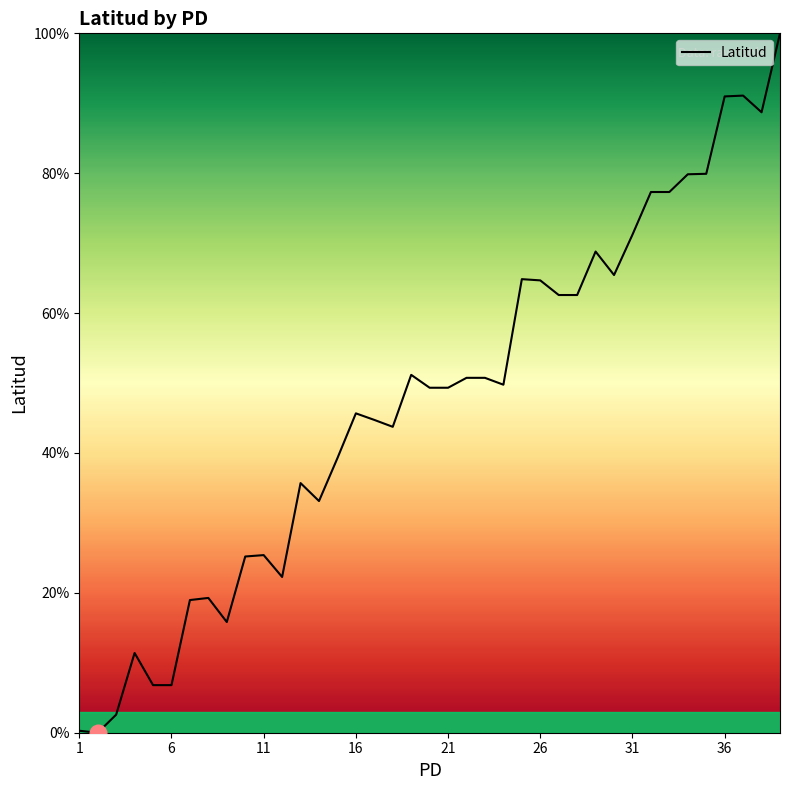

What is the difference between the maximum and minimum values?

100.0